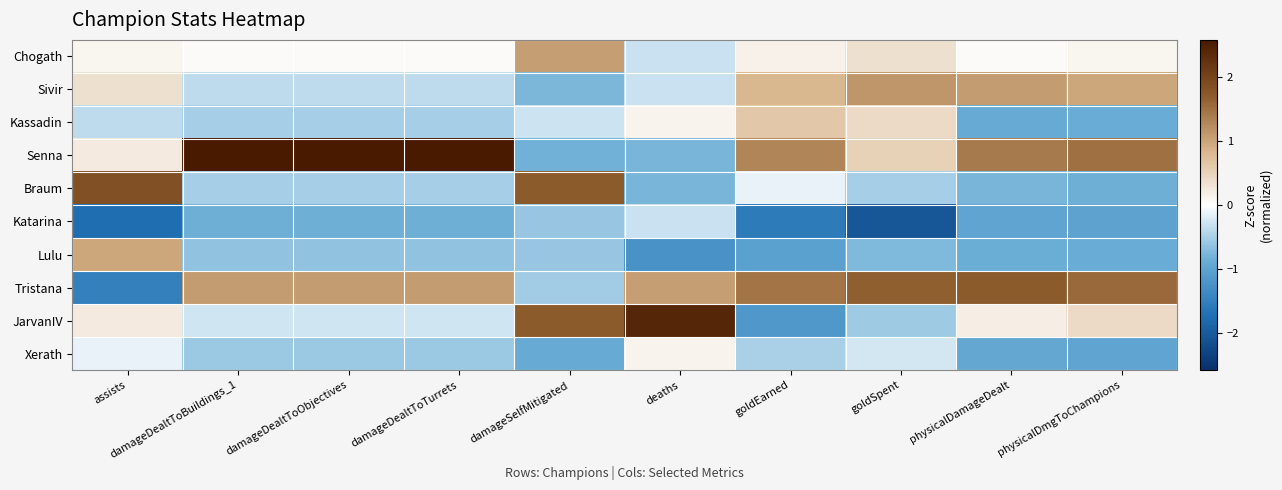

Reading right to left, extract all data points from this chart.

Chogath: physicalDmgToChampions=0.1	physicalDamageDealt=0.0	goldSpent=0.4	goldEarned=0.1	deaths=-0.3	damageSelfMitigated=1.1	damageDealtToTurrets=0.0	damageDealtToObjectives=0.0	damageDealtToBuildings_1=0.0	assists=0.1
Sivir: physicalDmgToChampions=1.0	physicalDamageDealt=1.1	goldSpent=1.1	goldEarned=0.8	deaths=-0.3	damageSelfMitigated=-0.8	damageDealtToTurrets=-0.4	damageDealtToObjectives=-0.4	damageDealtToBuildings_1=-0.4	assists=0.4
Kassadin: physicalDmgToChampions=-0.9	physicalDamageDealt=-0.9	goldSpent=0.4	goldEarned=0.6	deaths=0.1	damageSelfMitigated=-0.3	damageDealtToTurrets=-0.5	damageDealtToObjectives=-0.5	damageDealtToBuildings_1=-0.5	assists=-0.4
Senna: physicalDmgToChampions=1.5	physicalDamageDealt=1.4	goldSpent=0.5	goldEarned=1.3	deaths=-0.8	damageSelfMitigated=-0.8	damageDealtToTurrets=2.6	damageDealtToObjectives=2.6	damageDealtToBuildings_1=2.6	assists=0.2
Braum: physicalDmgToChampions=-0.8	physicalDamageDealt=-0.8	goldSpent=-0.5	goldEarned=-0.1	deaths=-0.8	damageSelfMitigated=1.7	damageDealtToTurrets=-0.5	damageDealtToObjectives=-0.5	damageDealtToBuildings_1=-0.5	assists=1.8
Katarina: physicalDmgToChampions=-1.0	physicalDamageDealt=-1.0	goldSpent=-2.0	goldEarned=-1.6	deaths=-0.3	damageSelfMitigated=-0.6	damageDealtToTurrets=-0.8	damageDealtToObjectives=-0.8	damageDealtToBuildings_1=-0.8	assists=-1.7
Lulu: physicalDmgToChampions=-0.9	physicalDamageDealt=-0.9	goldSpent=-0.7	goldEarned=-1.0	deaths=-1.2	damageSelfMitigated=-0.6	damageDealtToTurrets=-0.6	damageDealtToObjectives=-0.6	damageDealtToBuildings_1=-0.6	assists=1.0
Tristana: physicalDmgToChampions=1.6	physicalDamageDealt=1.7	goldSpent=1.7	goldEarned=1.5	deaths=1.0	damageSelfMitigated=-0.5	damageDealtToTurrets=1.1	damageDealtToObjectives=1.1	damageDealtToBuildings_1=1.1	assists=-1.5
JarvanIV: physicalDmgToChampions=0.4	physicalDamageDealt=0.2	goldSpent=-0.6	goldEarned=-1.2	deaths=2.4	damageSelfMitigated=1.7	damageDealtToTurrets=-0.3	damageDealtToObjectives=-0.3	damageDealtToBuildings_1=-0.3	assists=0.2
Xerath: physicalDmgToChampions=-1.0	physicalDamageDealt=-0.9	goldSpent=-0.3	goldEarned=-0.5	deaths=0.1	damageSelfMitigated=-0.9	damageDealtToTurrets=-0.6	damageDealtToObjectives=-0.6	damageDealtToBuildings_1=-0.6	assists=-0.1